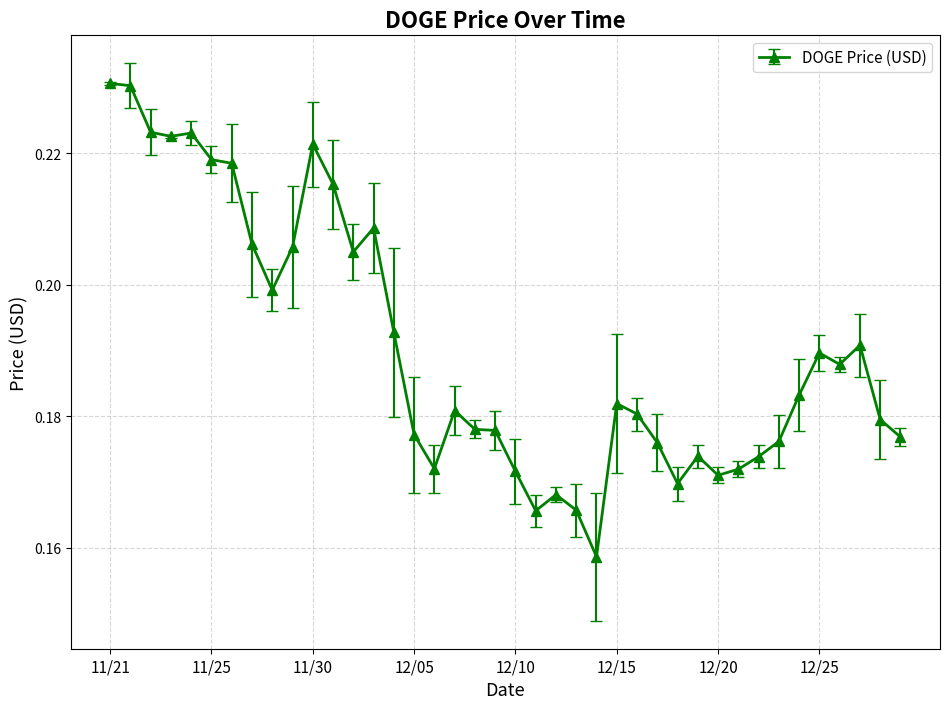

What is the sum of all values?

7.6